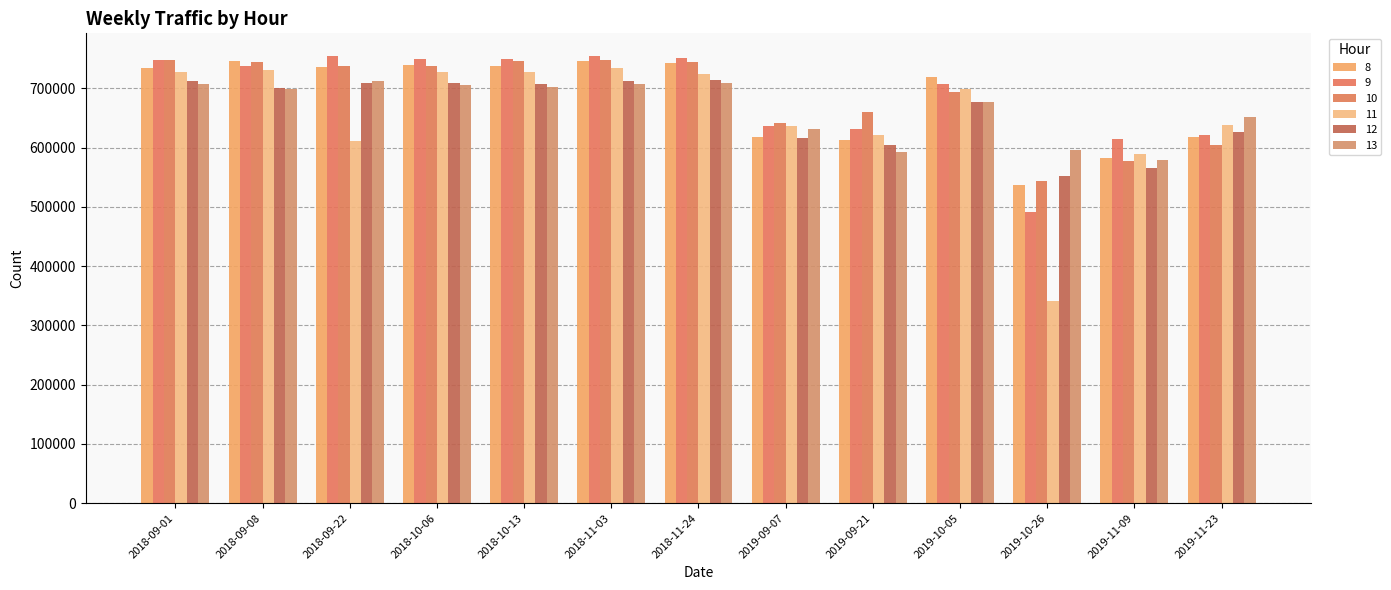

How many distinct data groups are displayed?

6